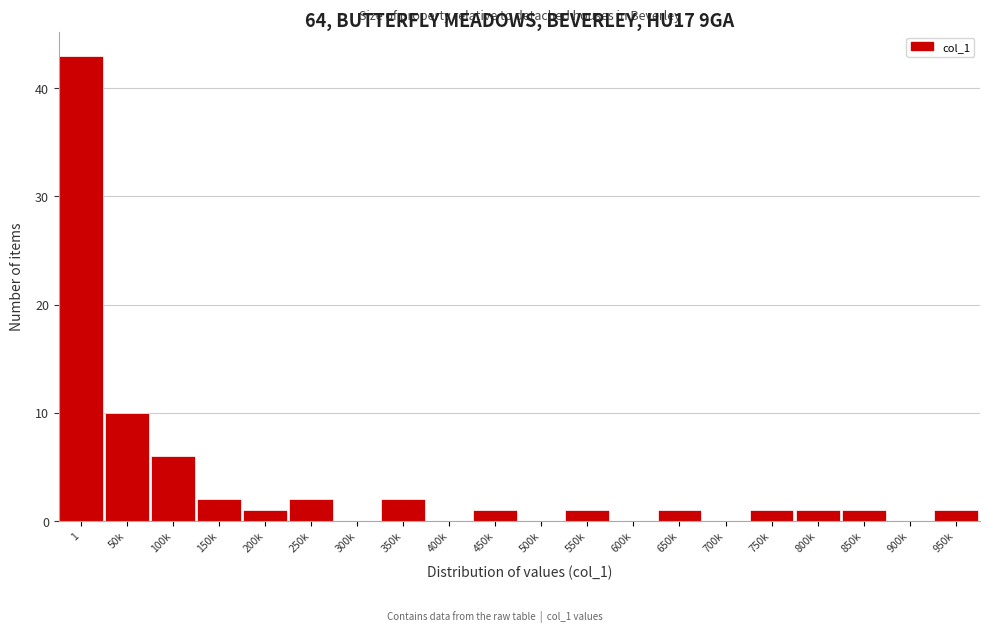

Reading left to right, what are all the values shown in this chart?

1=43	50k=10	100k=6	150k=2	200k=1	250k=2	300k=0	350k=2	400k=0	450k=1	500k=0	550k=1	600k=0	650k=1	700k=0	750k=1	800k=1	850k=1	900k=0	950k=1